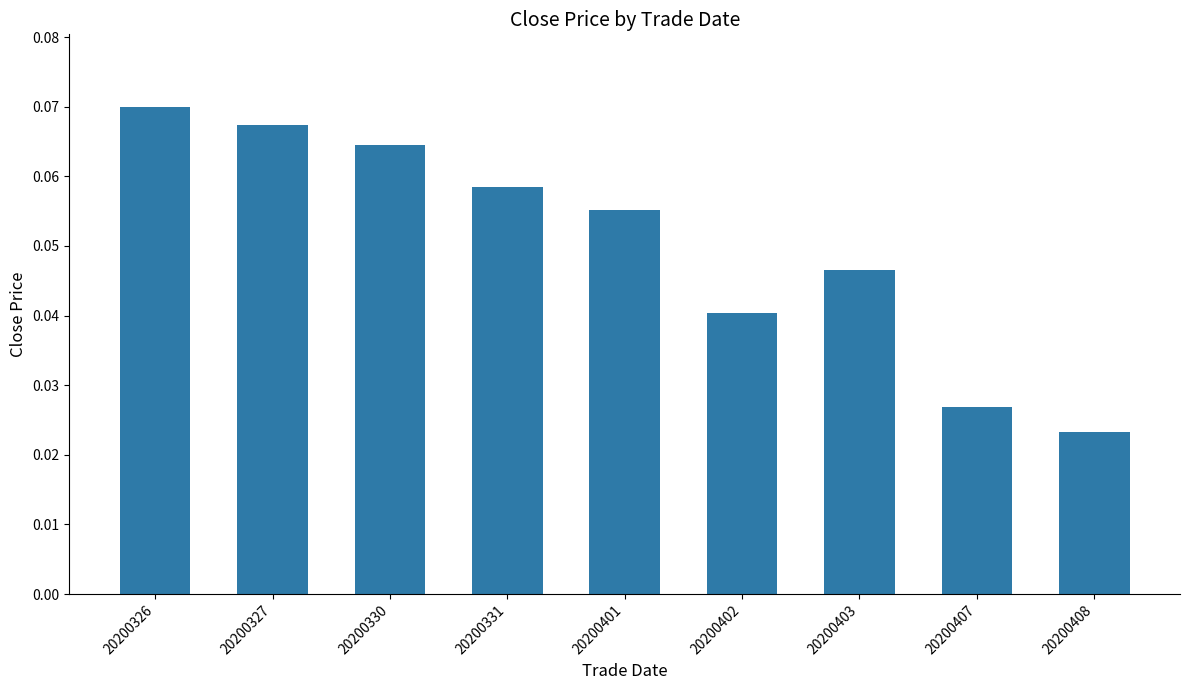

Rank the categories by value from highest to lowest.

20200326, 20200327, 20200330, 20200331, 20200401, 20200403, 20200402, 20200407, 20200408